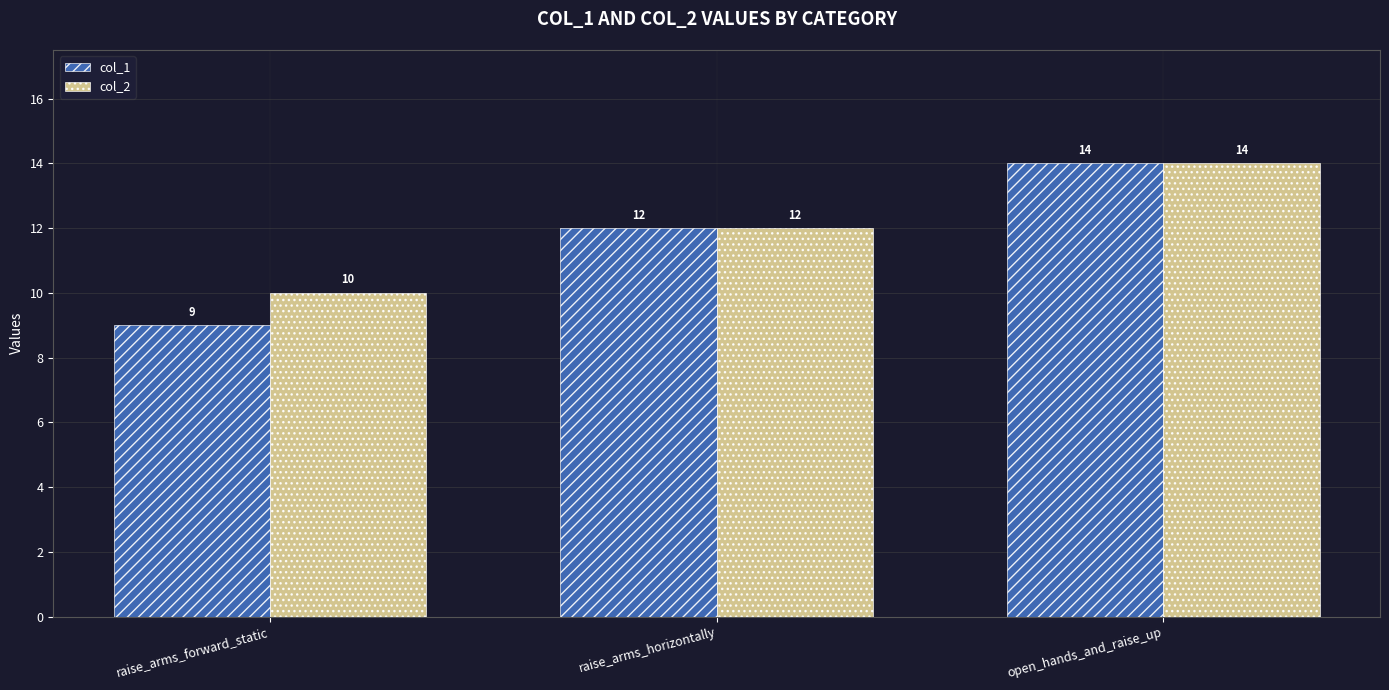

The col_2 series shows 3 at raise_arms_horizontally. True or false?

False